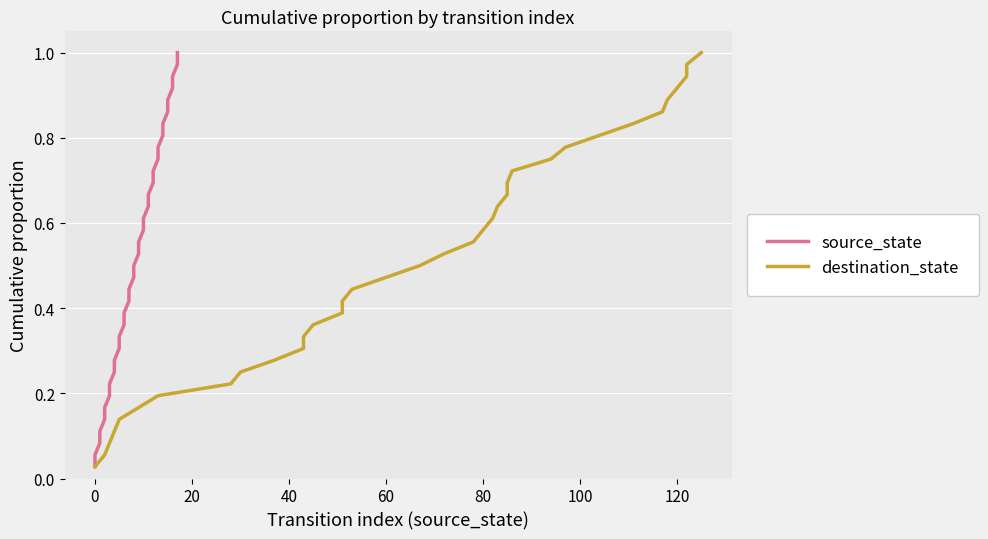

True or false: source_state and destination_state cross at least once.

False